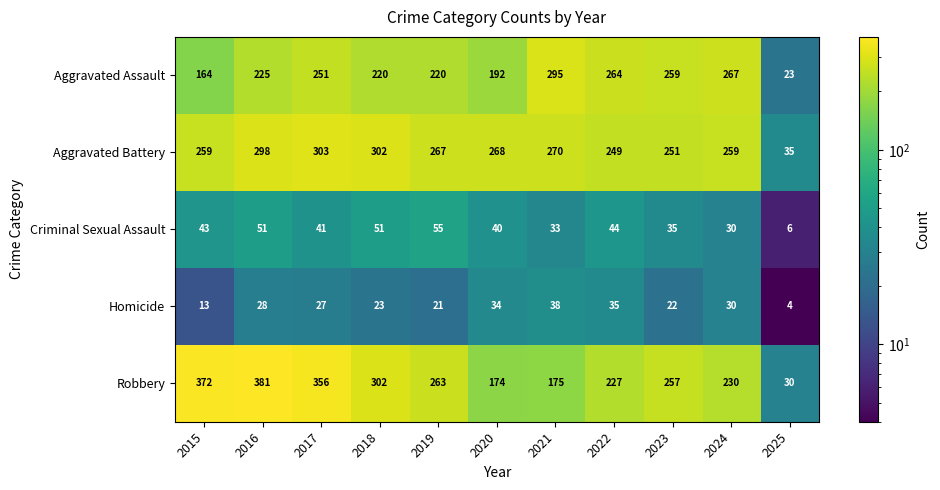

What is the sum of all Aggravated Assault values?

2380